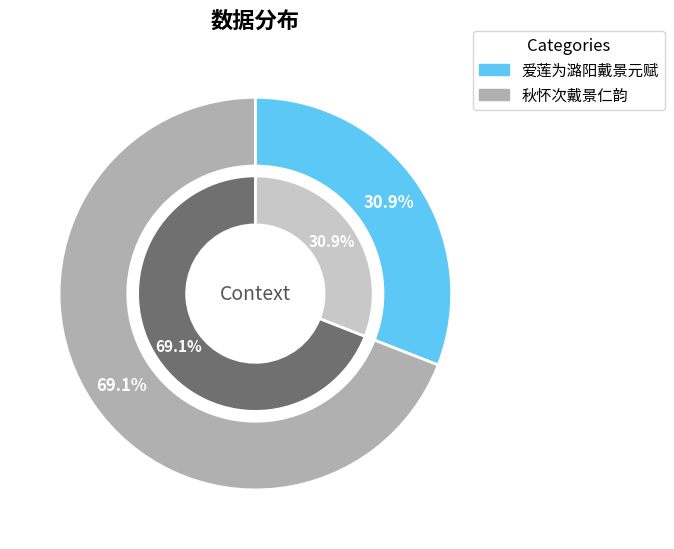

Which has a higher value, 秋怀次戴景仁韵 or 爱莲为潞阳戴景元赋?

秋怀次戴景仁韵